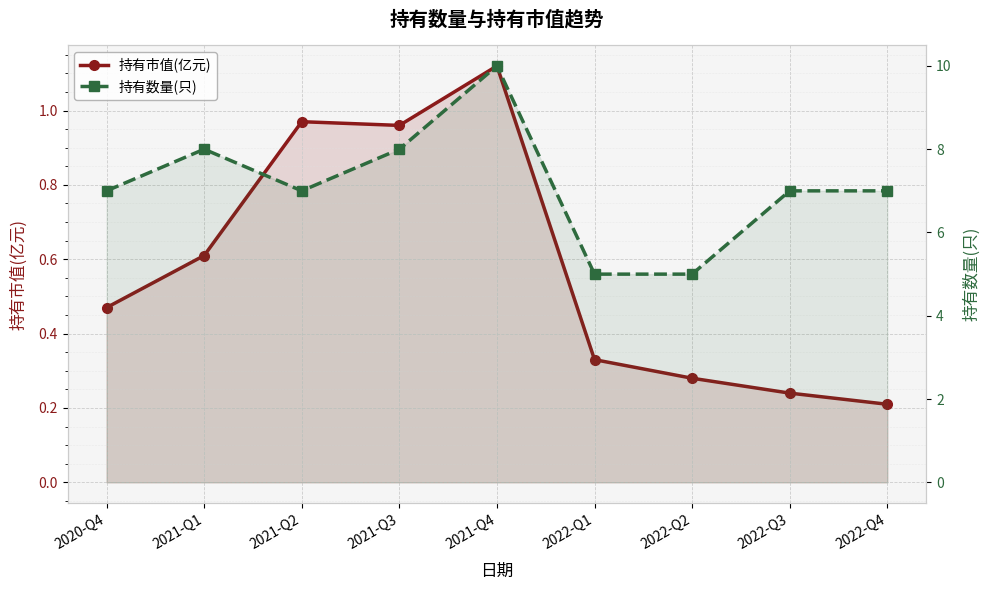

Which series changed the most between 2021-Q3 and 2022-Q2?

持有数量(只)